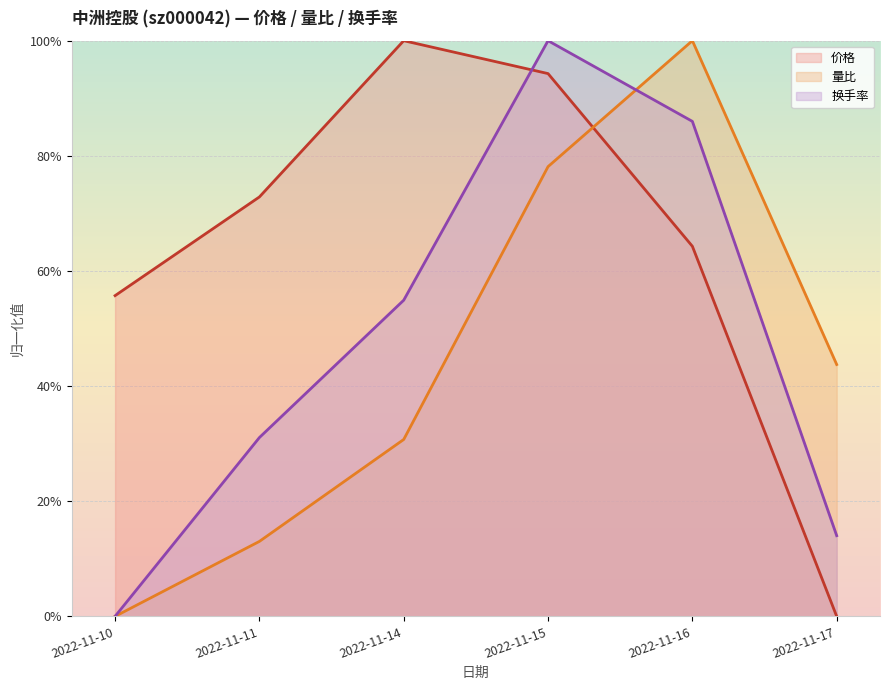

How many 量比 values are between 0 and 1?

6